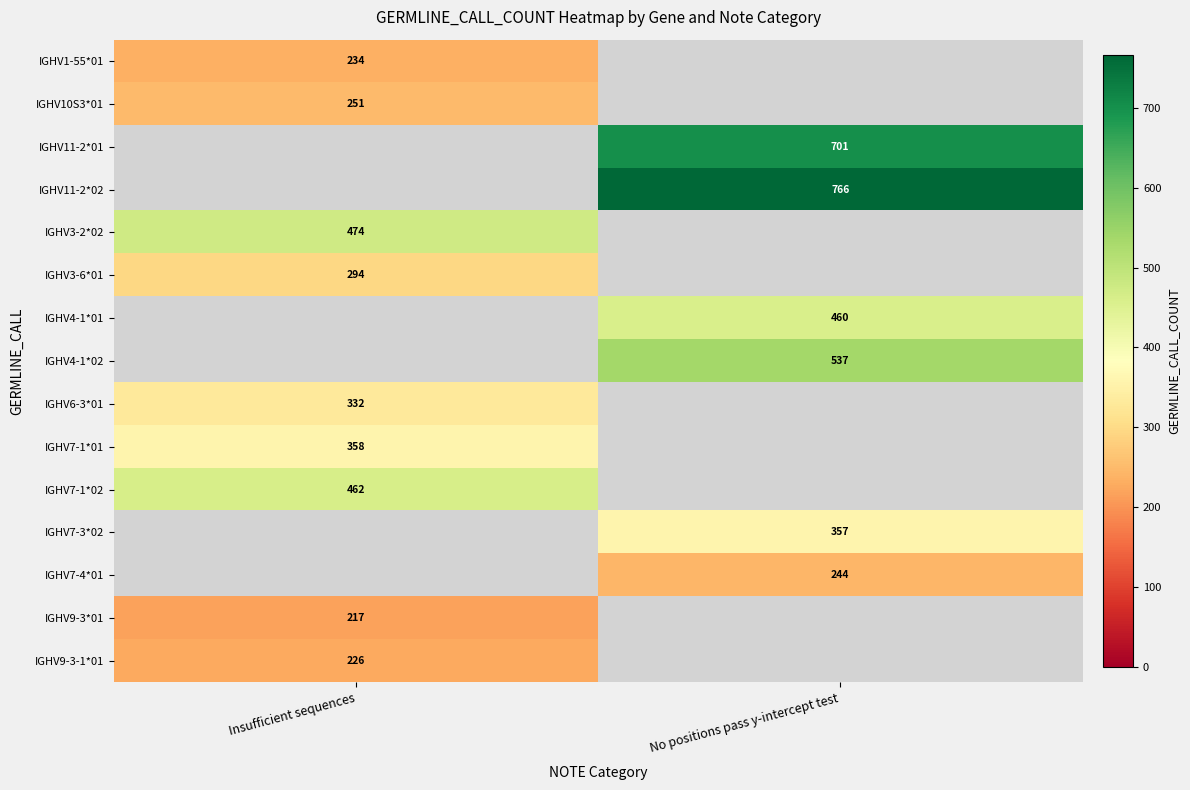

The IGHV1-55*01 series shows 373 at Insufficient sequences. True or false?

False